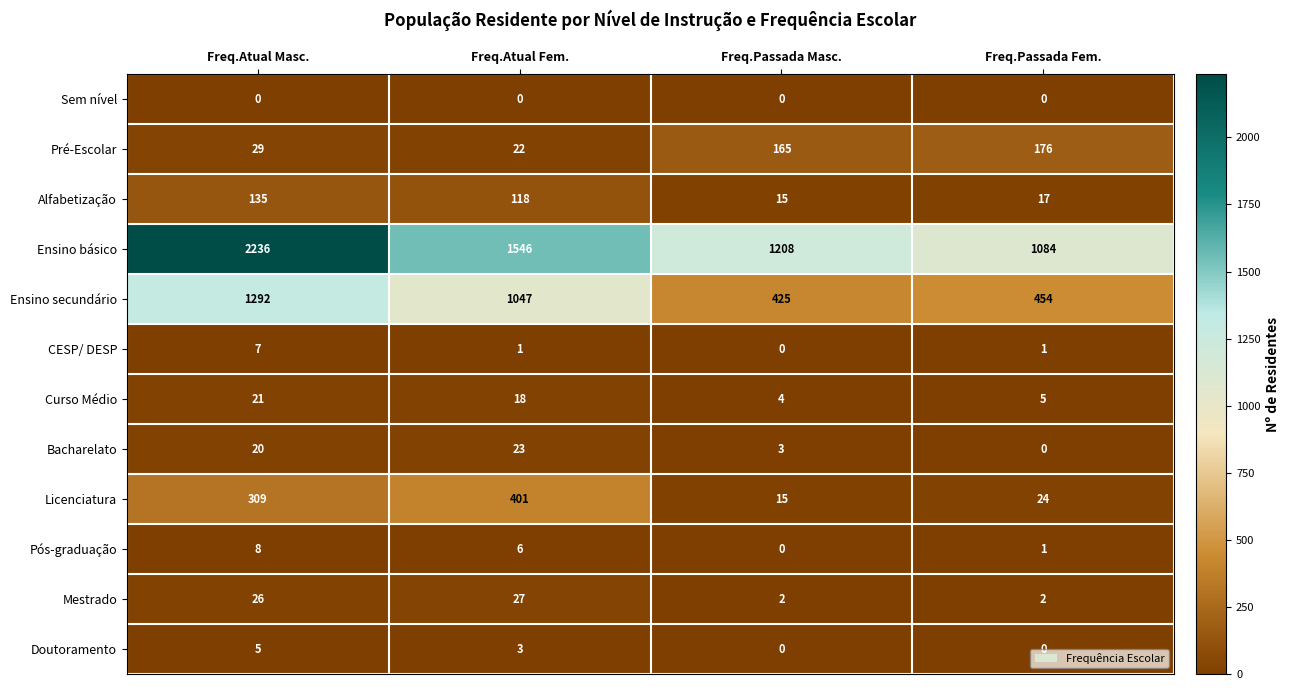

What is the total value across all series at Freq.Passada Masc.?

1837